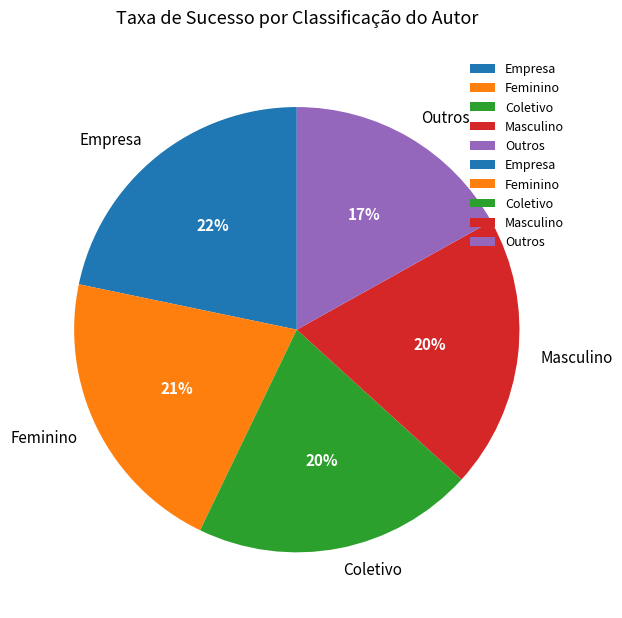

To the nearest percent, what is the difference between the Outros and Coletivo slice percentages?

3%